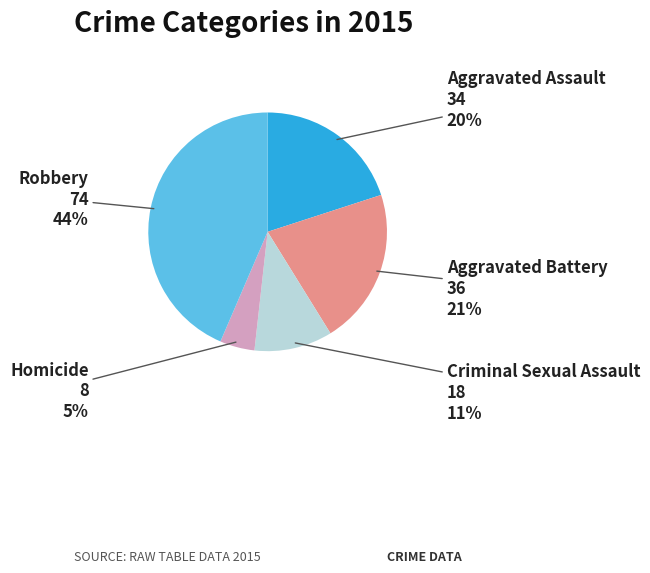

Rank the categories by value from highest to lowest.

Robbery, Aggravated Battery, Aggravated Assault, Criminal Sexual Assault, Homicide